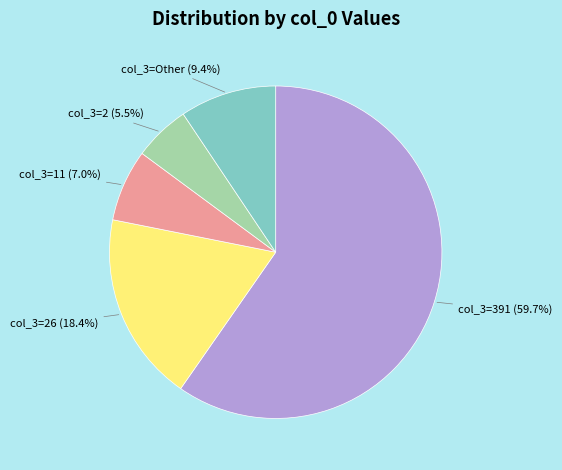

Which slice is the largest?

col_3=391 (59.7%)